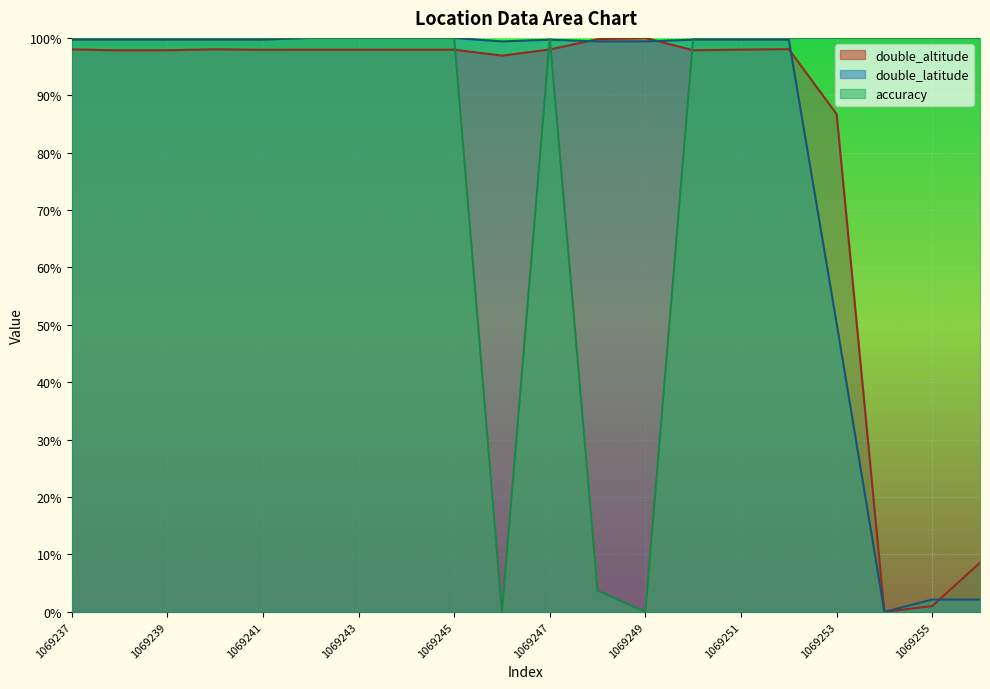

Which series has the widest spread of values?

double_altitude